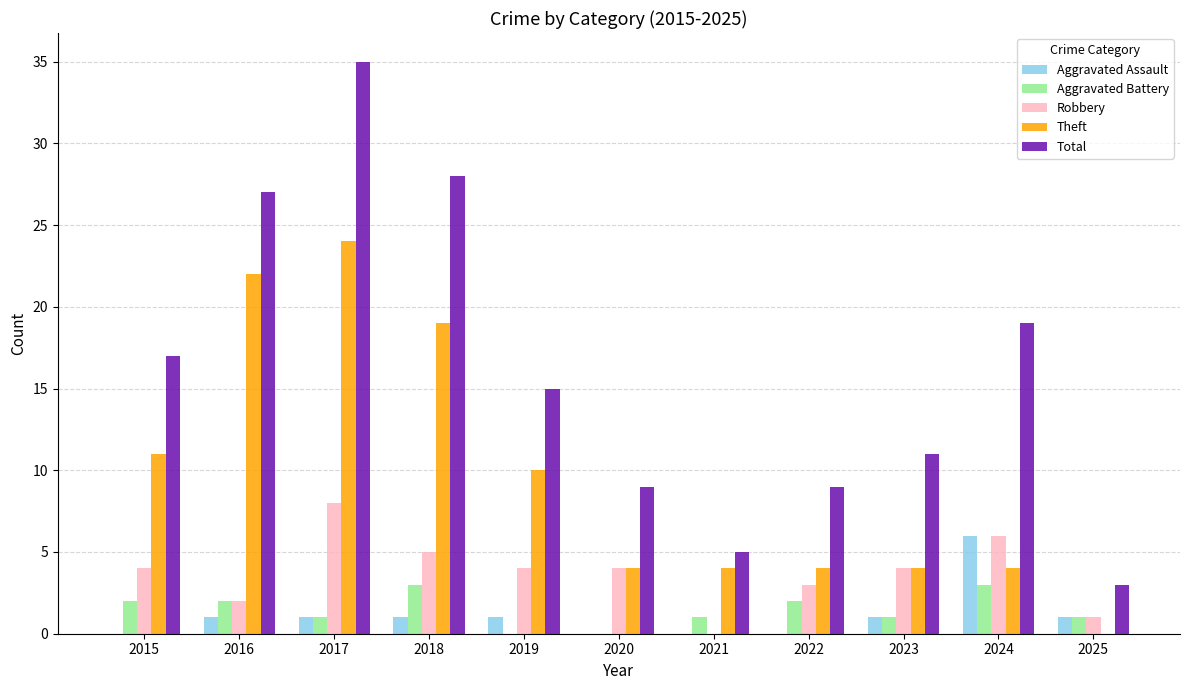

The Robbery series shows 4 at 2015. True or false?

True